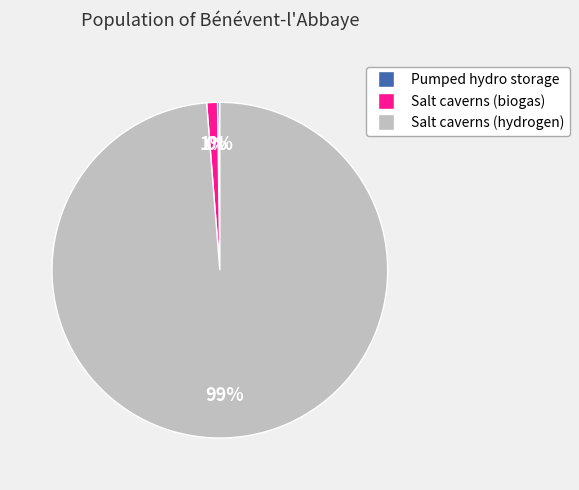

To the nearest percent, what portion does Salt caverns (biogas) represent?

1%